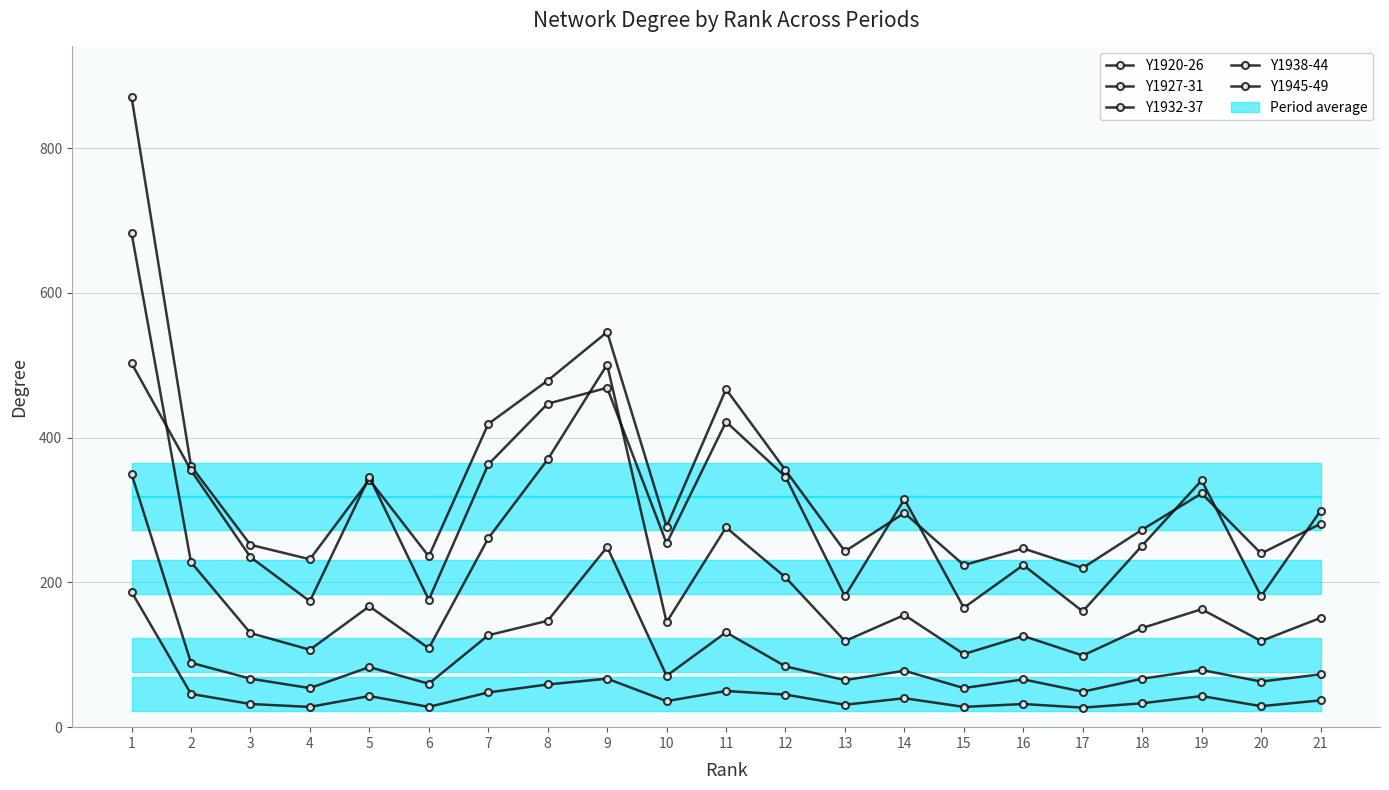

How many data points does each series have?

21